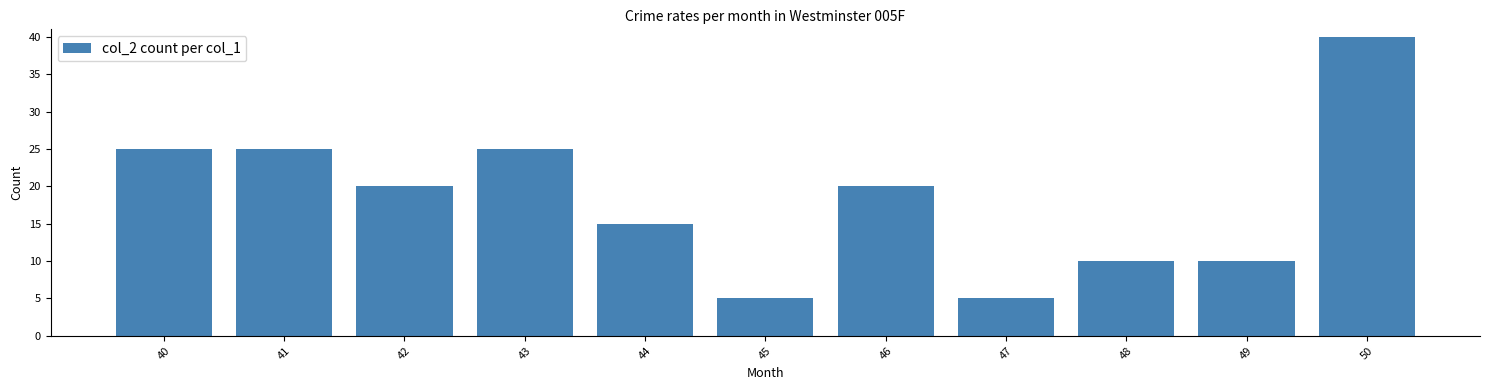

True or false: the data shows 9 at 43.

False